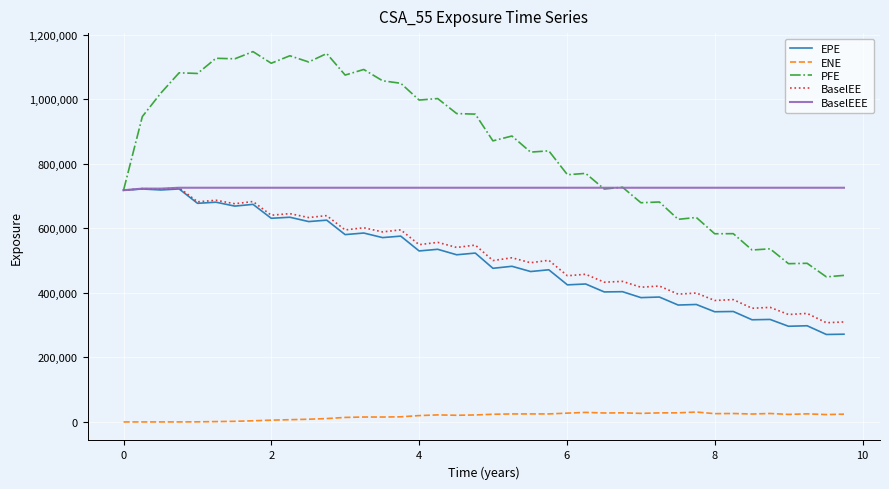

What is the lowest value of the EPE series?

271217.0